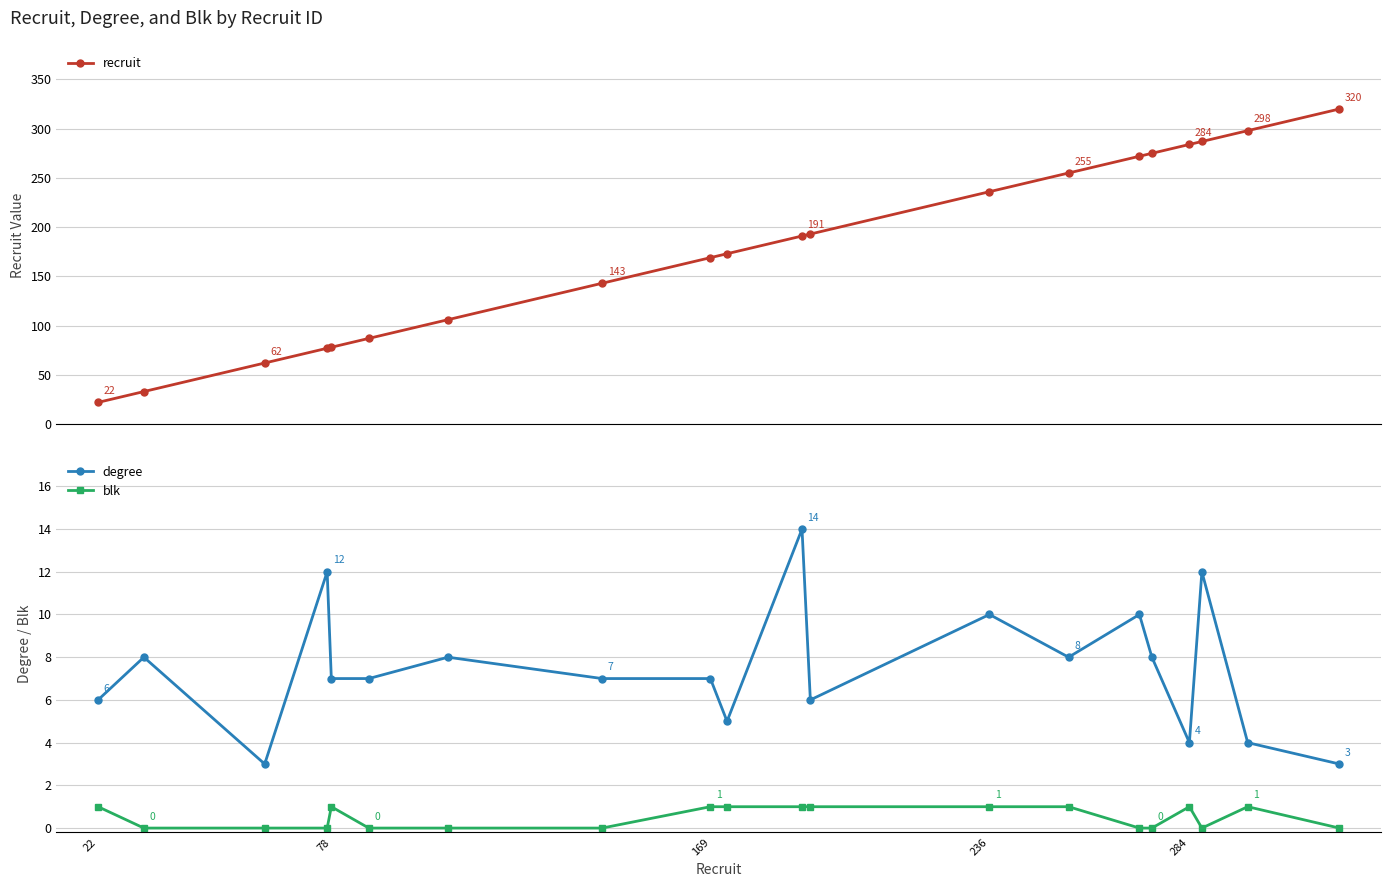

The value of blk at 284 is 1. True or false?

True